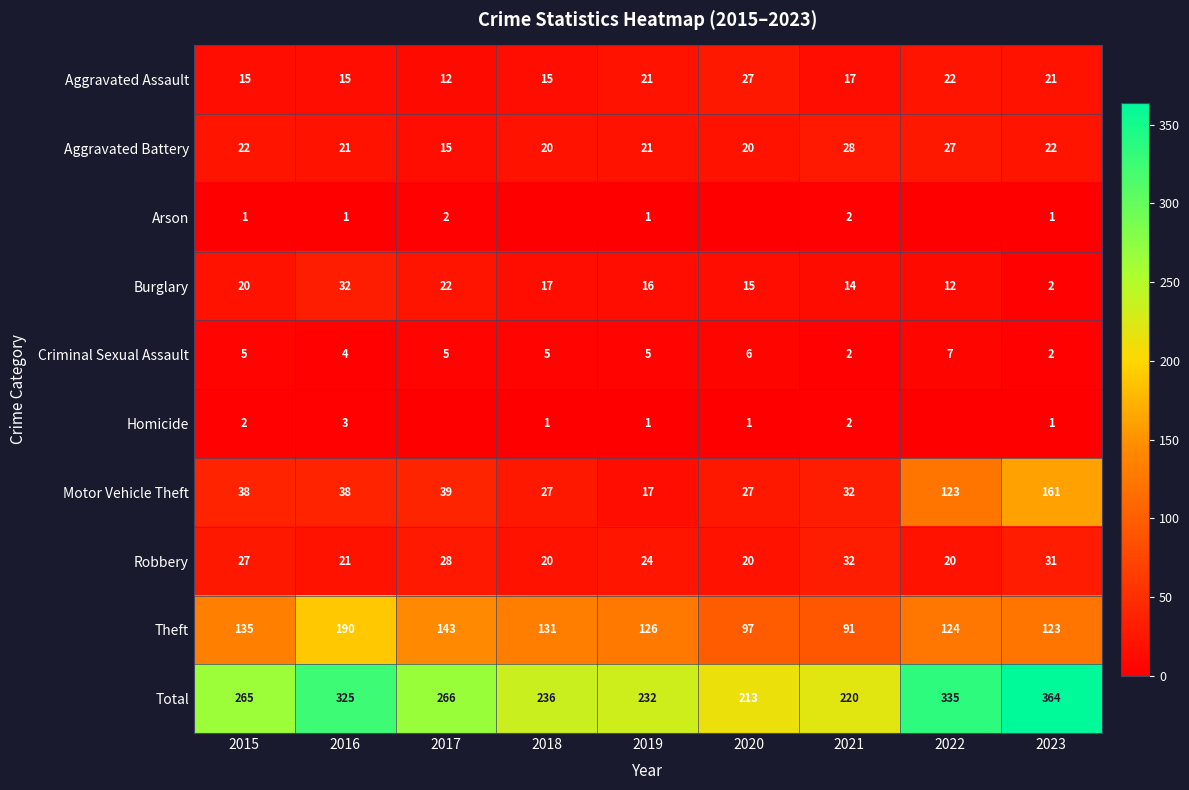

Is the value of Aggravated Battery at 2019 greater than the value of Burglary at 2017?

No